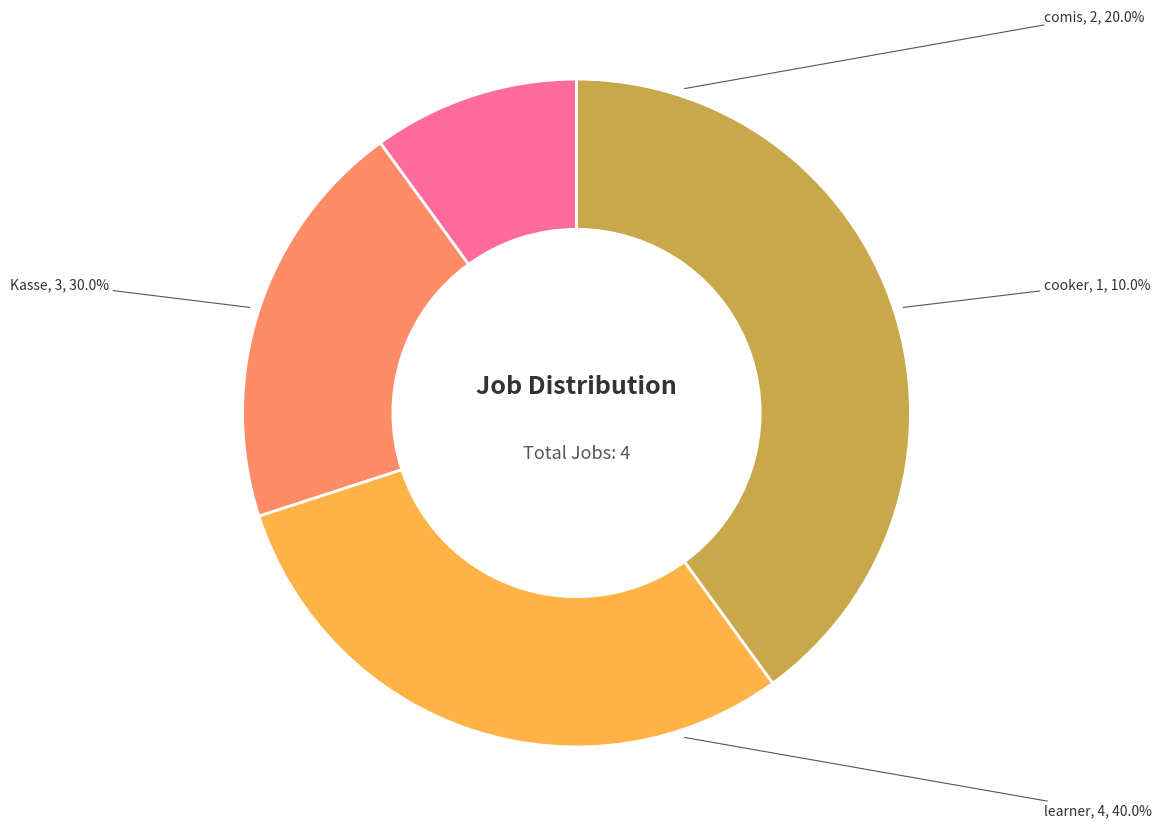

How many segments does this pie chart have?

4